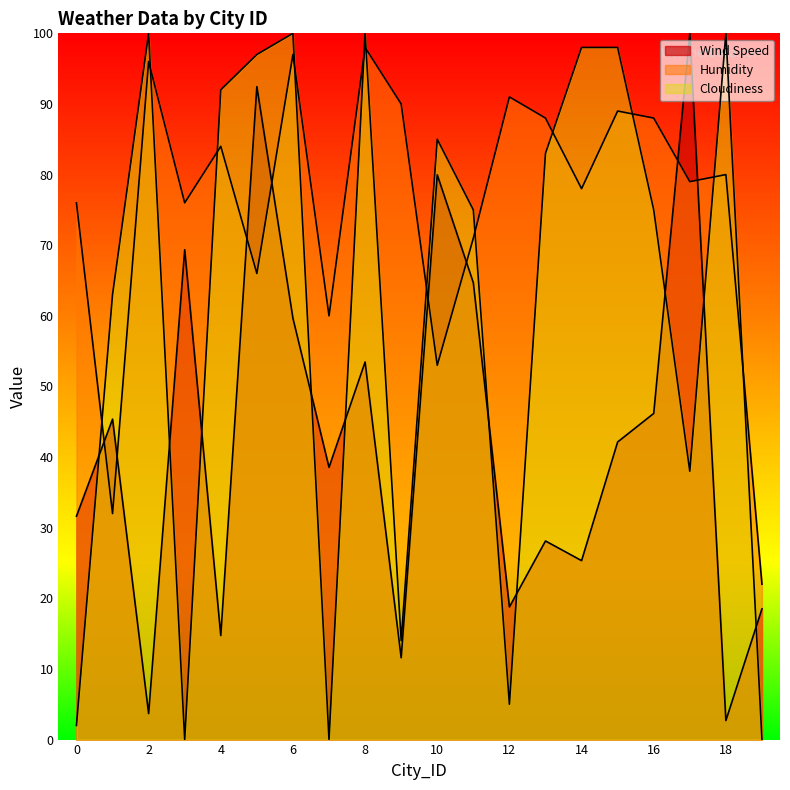

How many times do Wind Speed and Cloudiness cross each other?

10